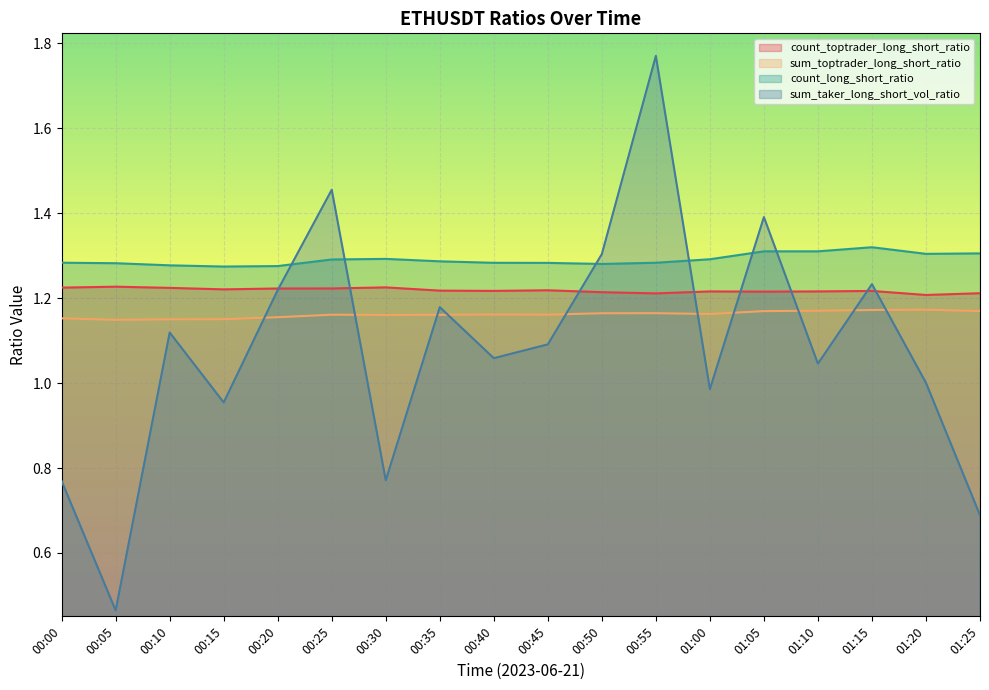

True or false: count_long_short_ratio and sum_toptrader_long_short_ratio cross at least once.

False